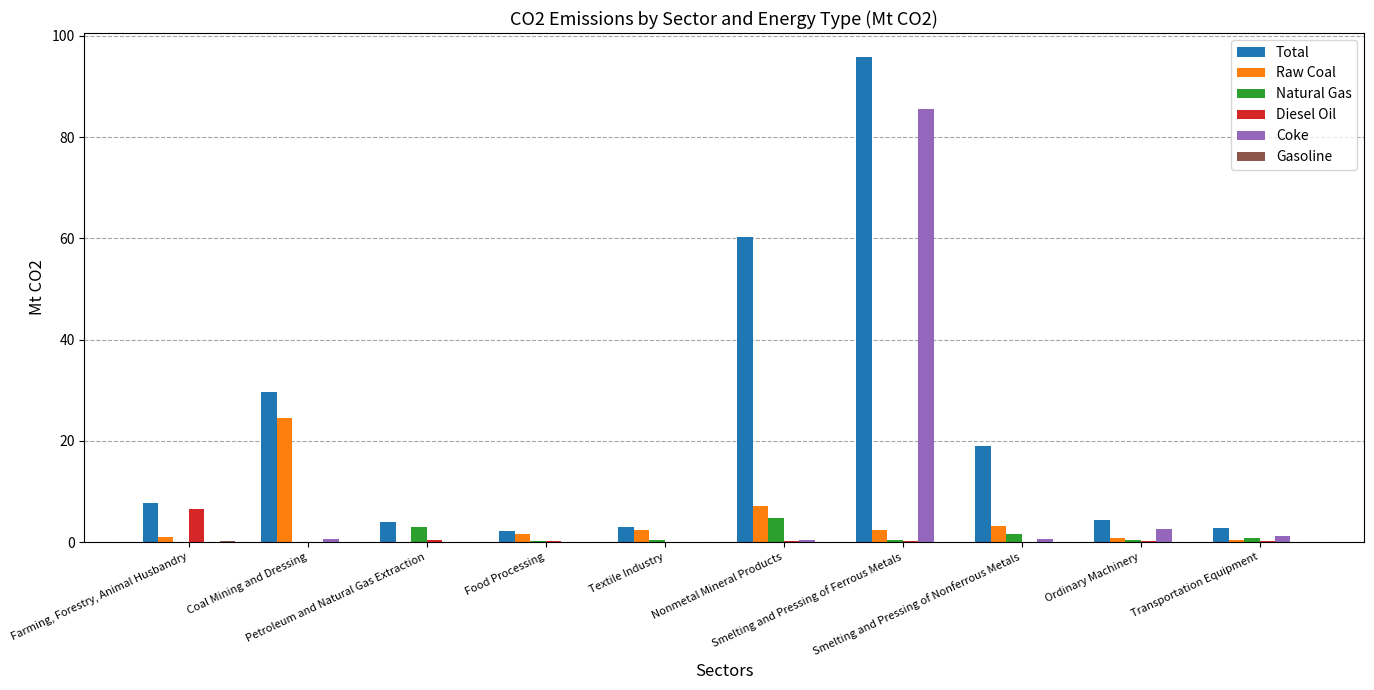

How many data points does each series have?

10